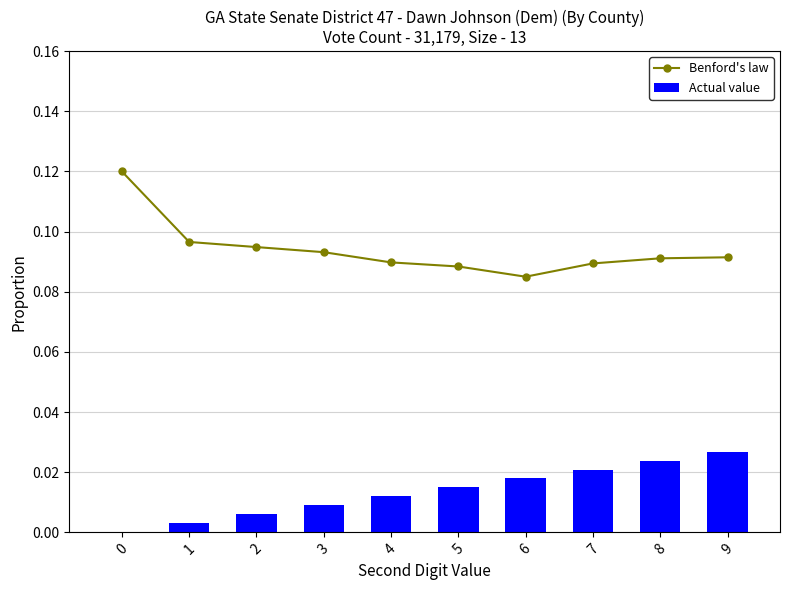

Reading left to right, what are all the values shown in this chart?

Benford's law: 0.1	0.1	0.1	0.1	0.1	0.1	0.1	0.1	0.1	0.1
Actual value: 0.0	0.0	0.0	0.0	0.0	0.0	0.0	0.0	0.0	0.0